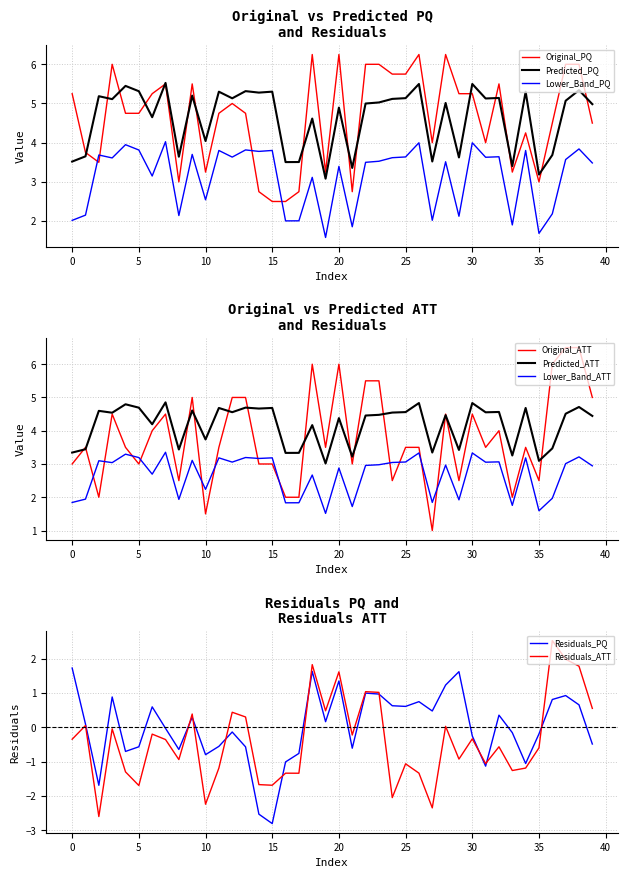

The Original_ATT series shows 4.5 at 28. True or false?

True